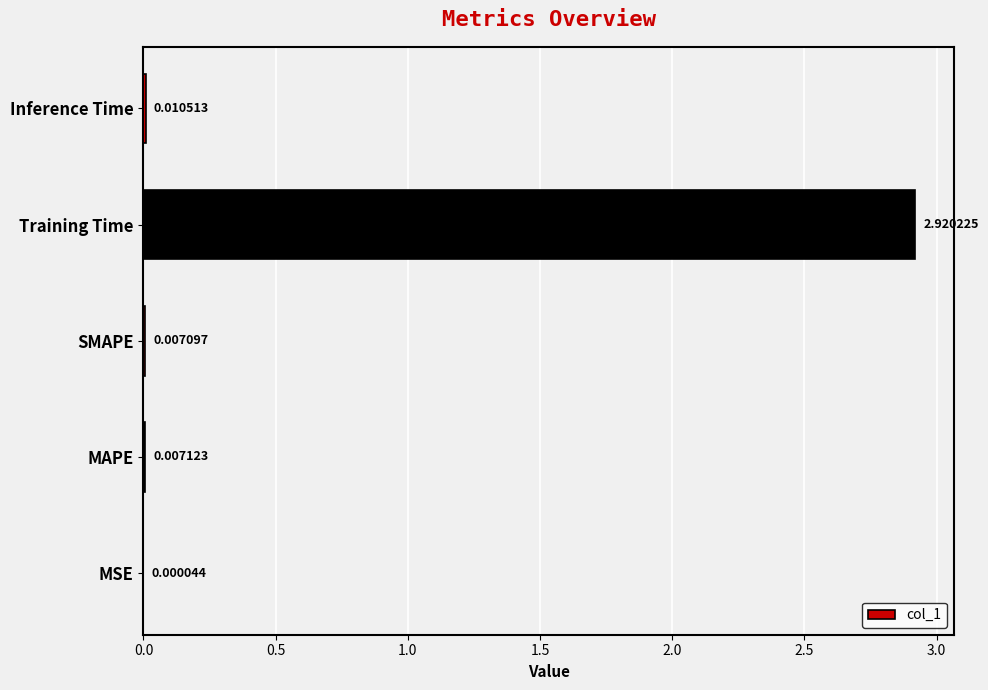

At which label is the value closest to 1?

Inference Time